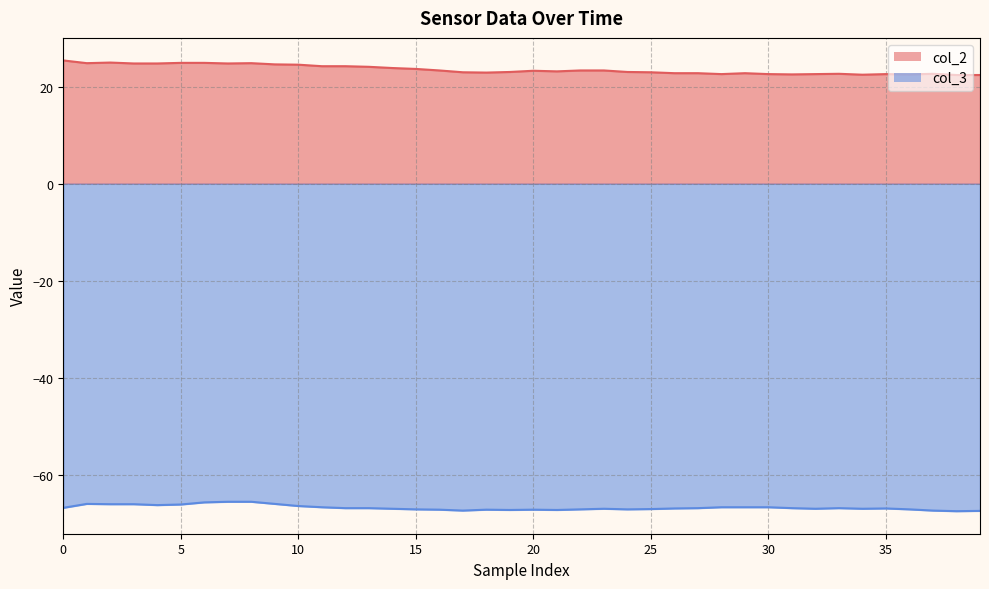

How many data points does each series have?

40